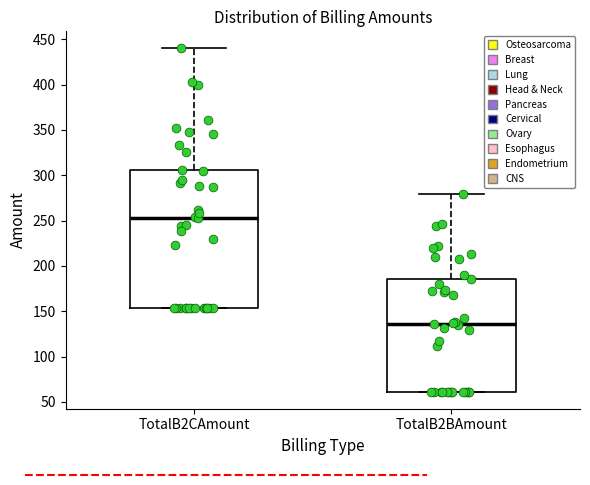

Reading left to right, read every box against the y-axis: the position of its median line, the range the box covers, and the ends of its whiskers. The values are not printed on the chart, so give them approximately, as read against the axis.

TotalB2CAmount: median 250, box 155 to 305, whiskers 155 to 440
TotalB2BAmount: median 135, box 60 to 185, whiskers 60 to 280